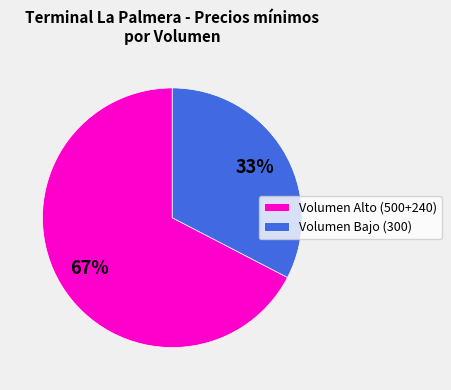

Count the number of slices in the pie.

2